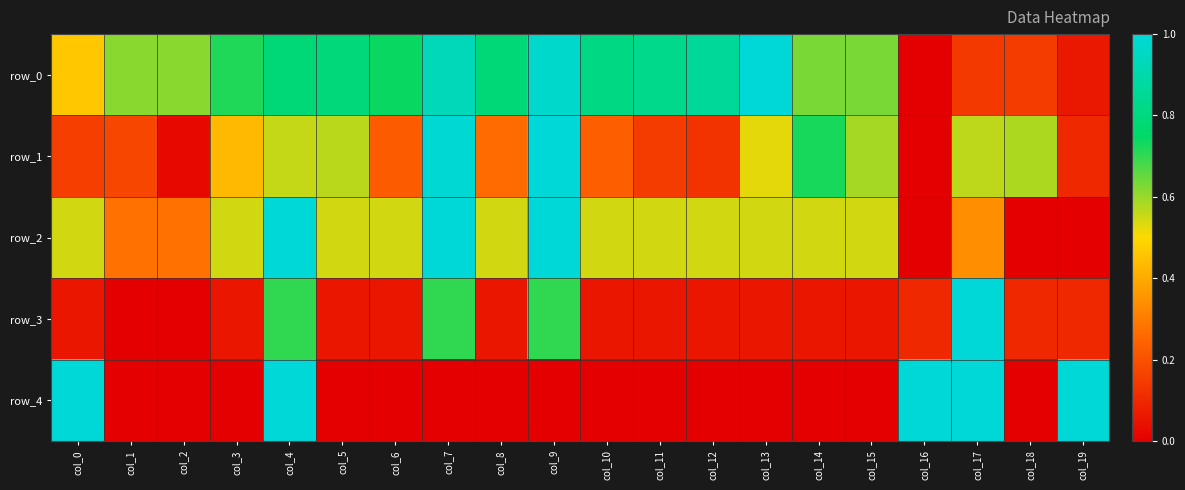

Reading right to left, transcribe all the data shown in this chart.

row_0: col_19=0.1	col_18=0.1	col_17=0.1	col_16=0.0	col_15=0.6	col_14=0.6	col_13=1.0	col_12=0.9	col_11=0.8	col_10=0.8	col_9=1.0	col_8=0.8	col_7=0.9	col_6=0.7	col_5=0.8	col_4=0.8	col_3=0.7	col_2=0.6	col_1=0.6	col_0=0.5
row_1: col_19=0.1	col_18=0.6	col_17=0.6	col_16=0.0	col_15=0.6	col_14=0.7	col_13=0.5	col_12=0.1	col_11=0.1	col_10=0.2	col_9=1.0	col_8=0.3	col_7=1.0	col_6=0.2	col_5=0.6	col_4=0.6	col_3=0.4	col_2=0.0	col_1=0.2	col_0=0.2
row_2: col_19=0.0	col_18=0.0	col_17=0.3	col_16=0.0	col_15=0.5	col_14=0.5	col_13=0.5	col_12=0.5	col_11=0.5	col_10=0.5	col_9=1.0	col_8=0.5	col_7=1.0	col_6=0.5	col_5=0.5	col_4=1.0	col_3=0.5	col_2=0.3	col_1=0.3	col_0=0.5
row_3: col_19=0.1	col_18=0.1	col_17=1.0	col_16=0.1	col_15=0.1	col_14=0.1	col_13=0.1	col_12=0.1	col_11=0.1	col_10=0.1	col_9=0.7	col_8=0.1	col_7=0.7	col_6=0.1	col_5=0.1	col_4=0.7	col_3=0.1	col_2=0.0	col_1=0.0	col_0=0.1
row_4: col_19=1.0	col_18=0.0	col_17=1.0	col_16=1.0	col_15=0.0	col_14=0.0	col_13=0.0	col_12=0.0	col_11=0.0	col_10=0.0	col_9=0.0	col_8=0.0	col_7=0.0	col_6=0.0	col_5=0.0	col_4=1.0	col_3=0.0	col_2=0.0	col_1=0.0	col_0=1.0